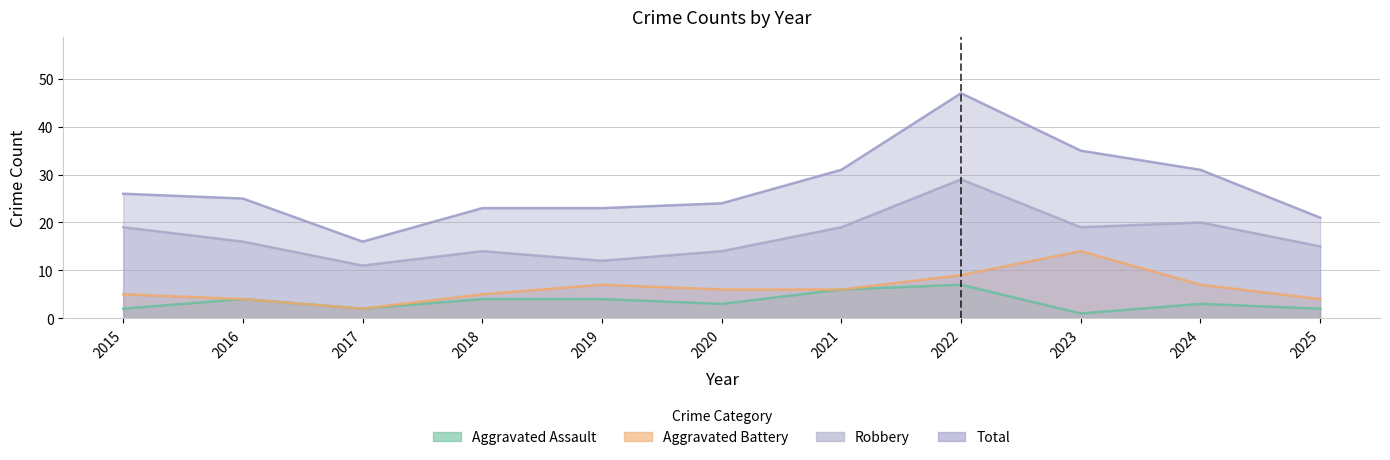

Reading left to right, transcribe all the data shown in this chart.

Aggravated Assault: 2	4	2	4	4	3	6	7	1	3	2
Aggravated Battery: 5	4	2	5	7	6	6	9	14	7	4
Robbery: 19	16	11	14	12	14	19	29	19	20	15
Total: 26	25	16	23	23	24	31	47	35	31	21